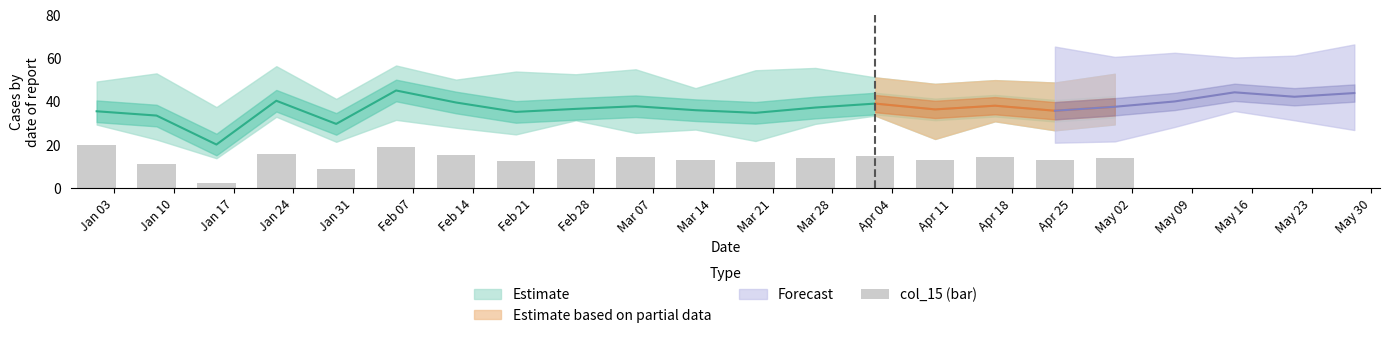

What is the maximum value shown in the chart?

20.0